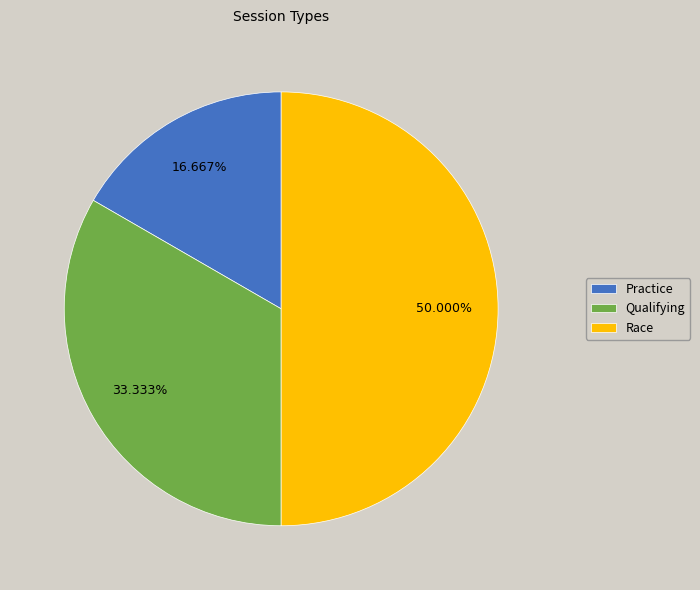

What is the largest slice in the pie chart?

Race